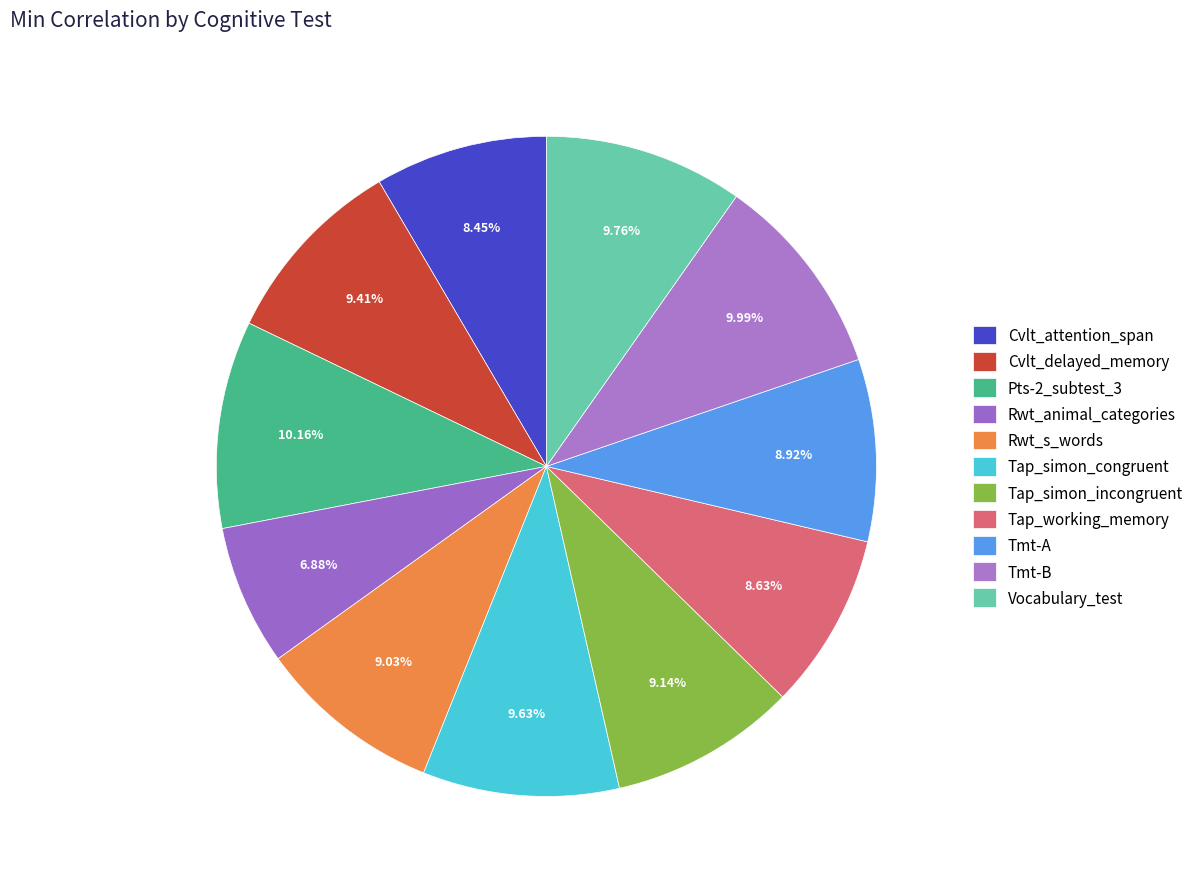

To the nearest percent, what percentage of the pie is Tap_simon_congruent?

10%